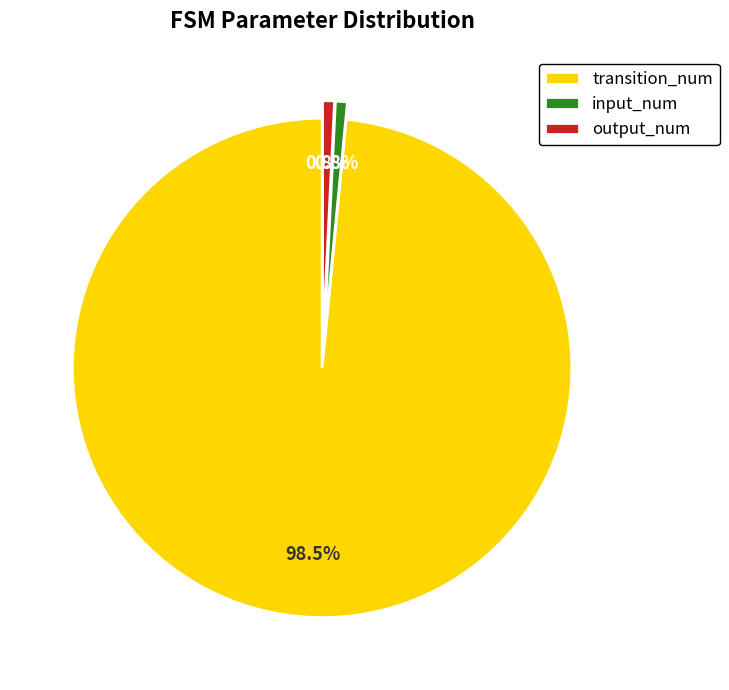

To the nearest percent, what is the average slice percentage?

33%